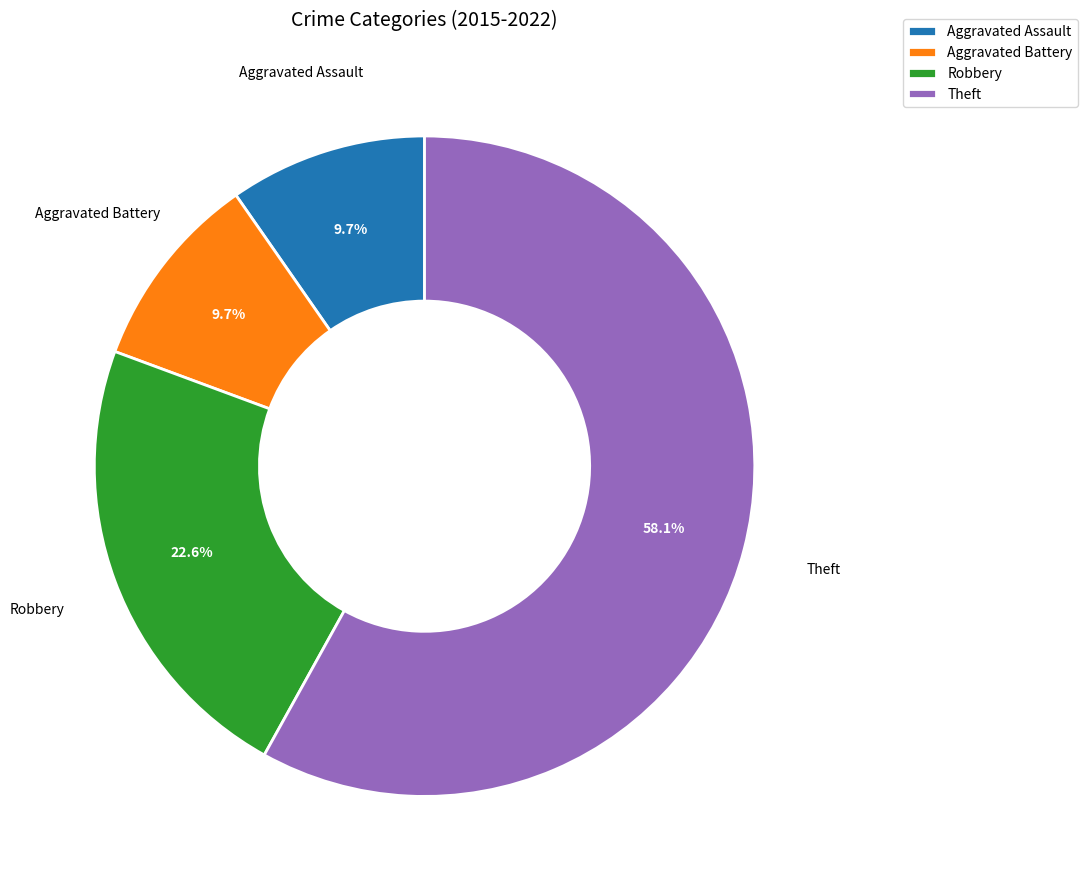

Which has a higher value, Robbery or Theft?

Theft